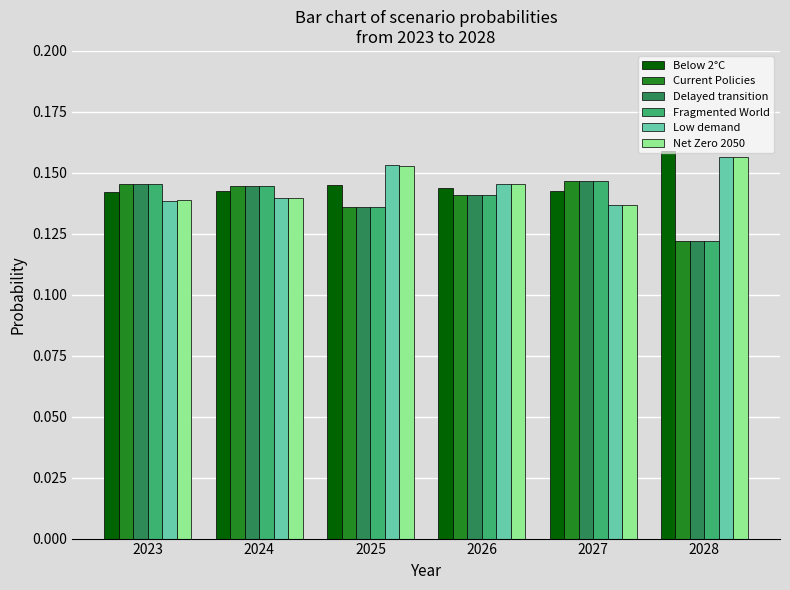

The value of Below 2°C at 2026 is 0.3. True or false?

False